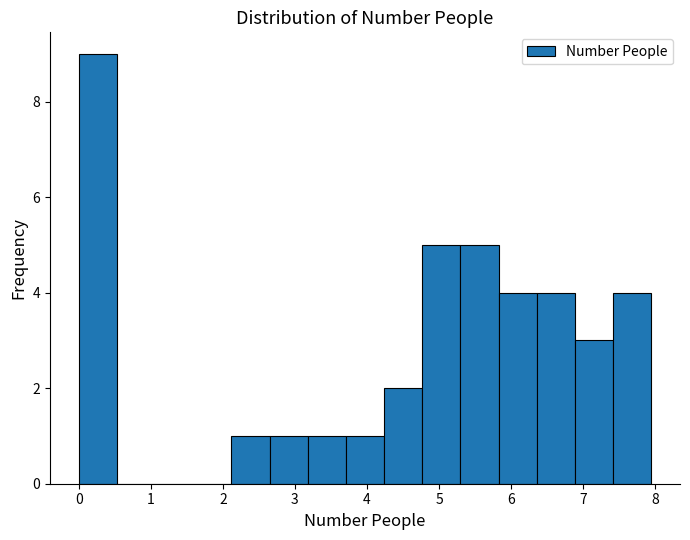

Over which range of the x-axis is the bar tallest?

0.0 to 0.5